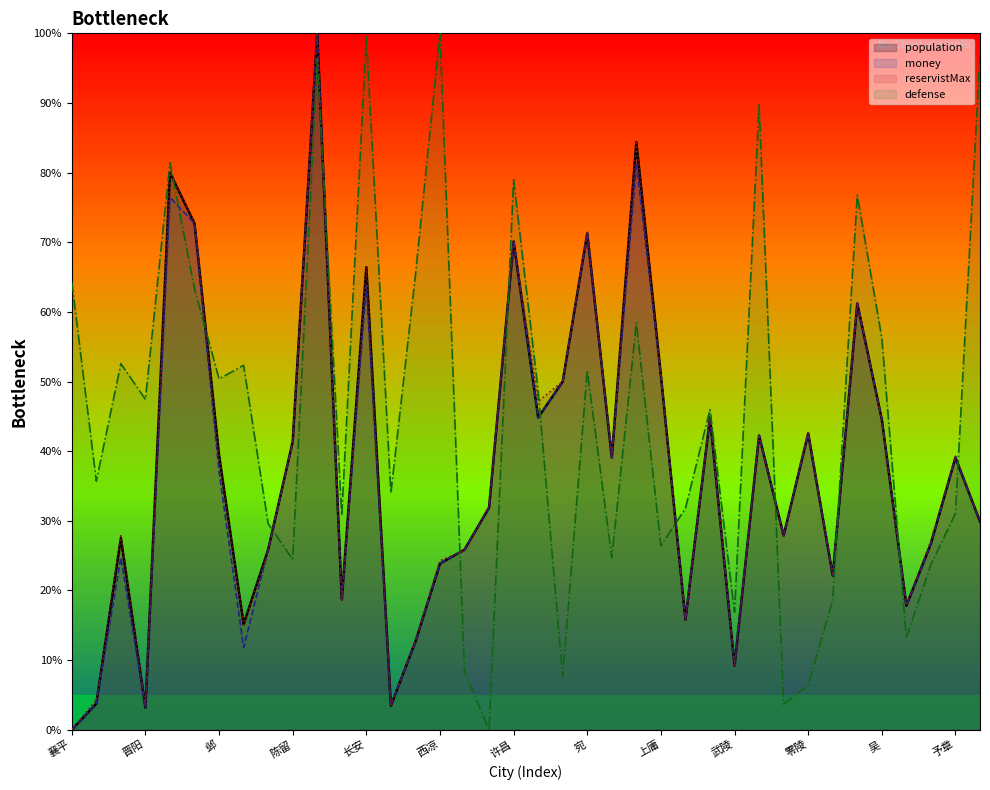

How many data points in money are above 37?

19